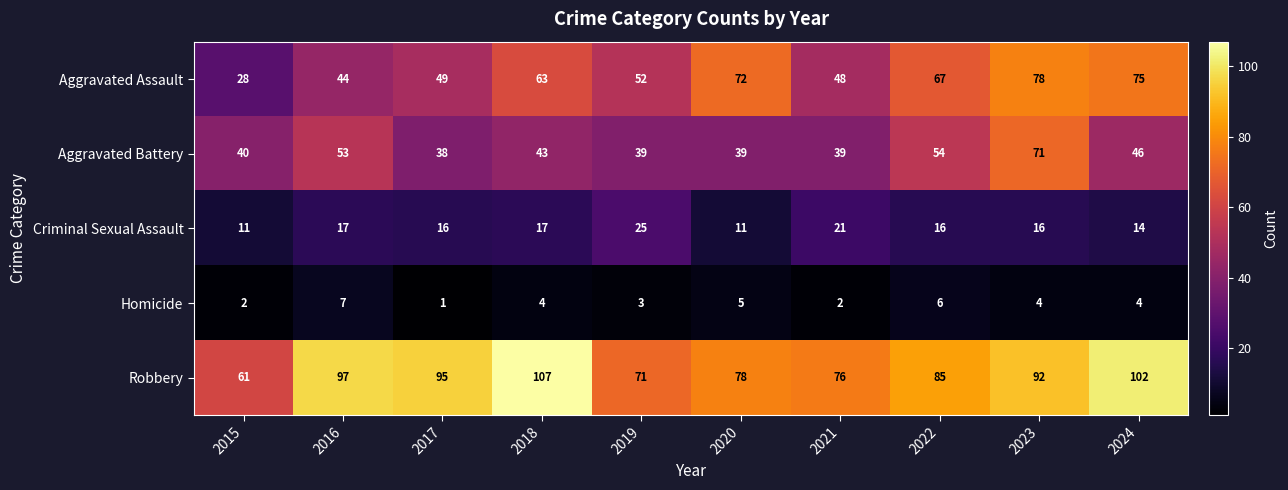

Where is Aggravated Assault nearest to the value 53?

2019